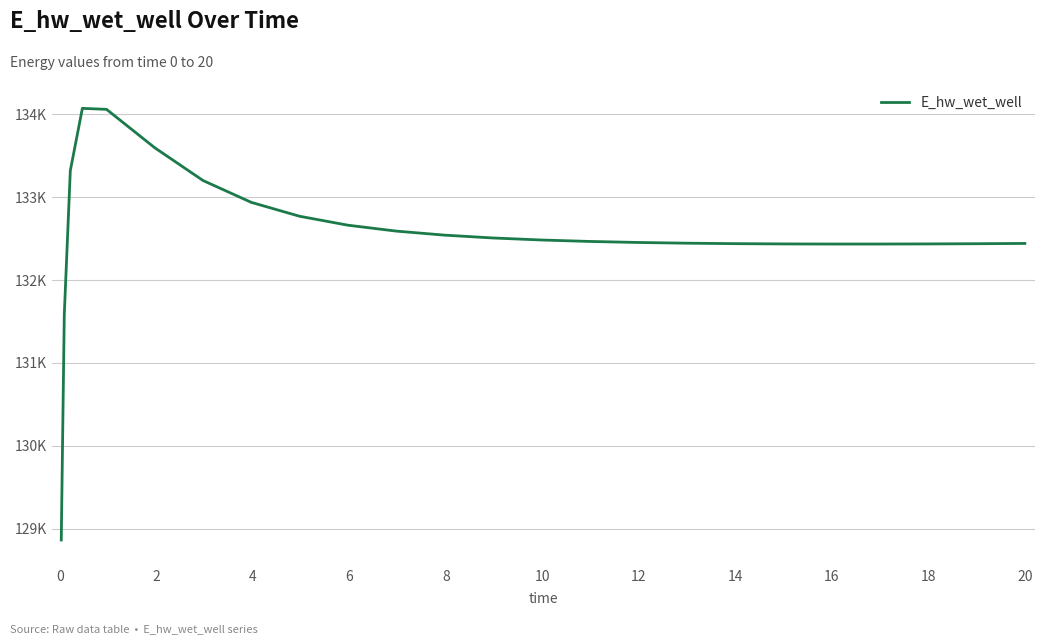

Does the chart have visible grid lines?

Yes